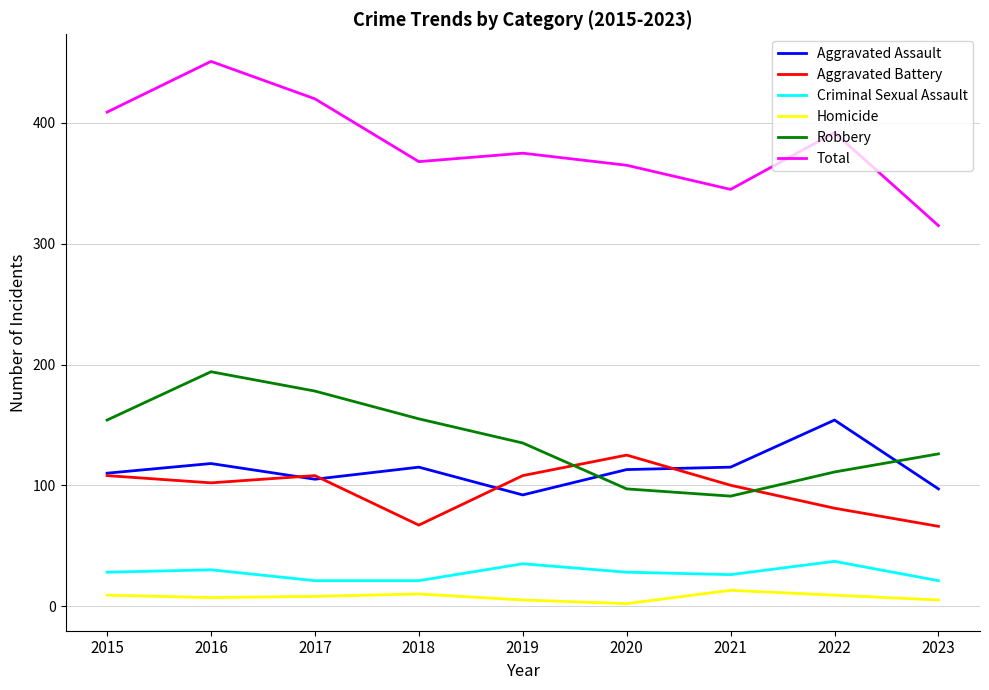

Is it true that Robbery equals 178 at 2017?

True